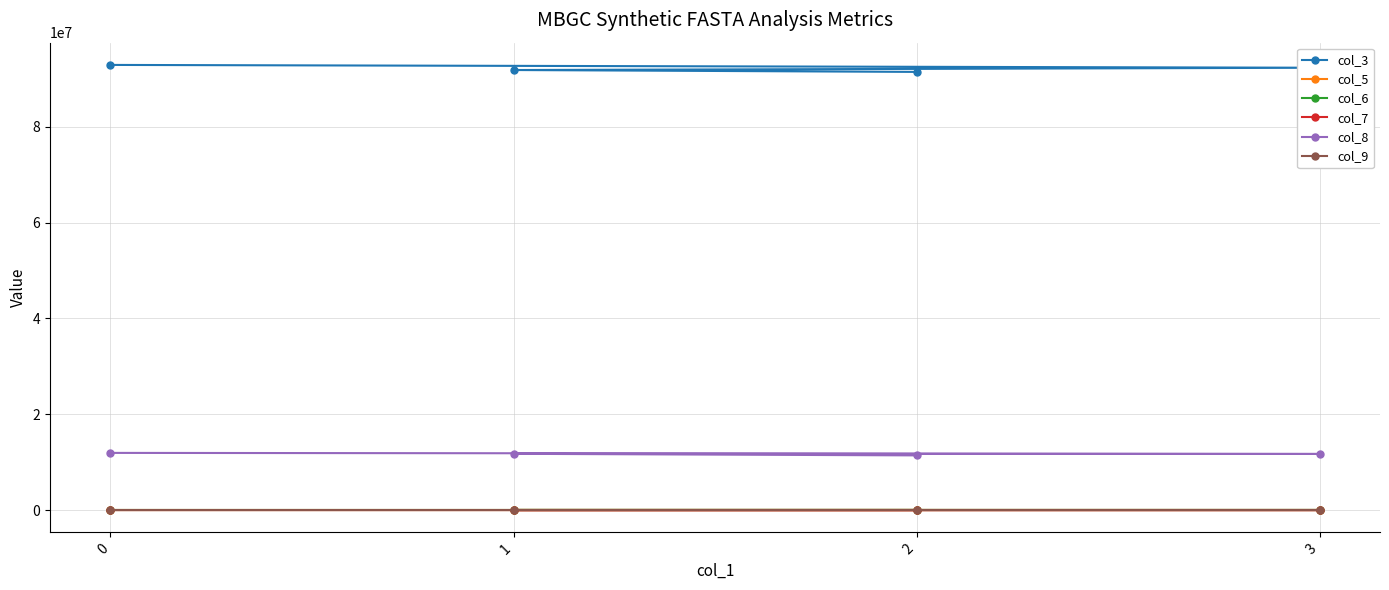

The col_7 series shows 249.5 at 0. True or false?

True